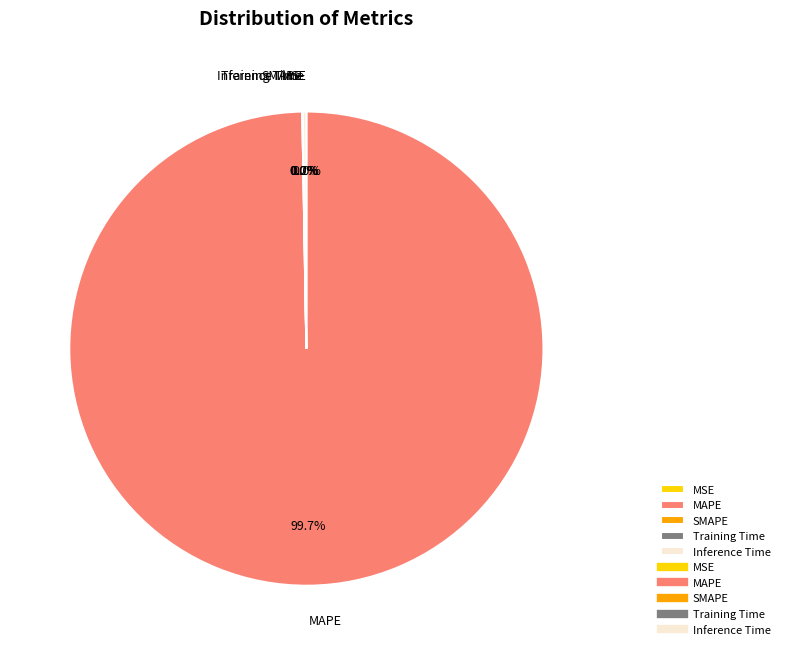

True or false: MAPE accounts for 99% of the total.

False